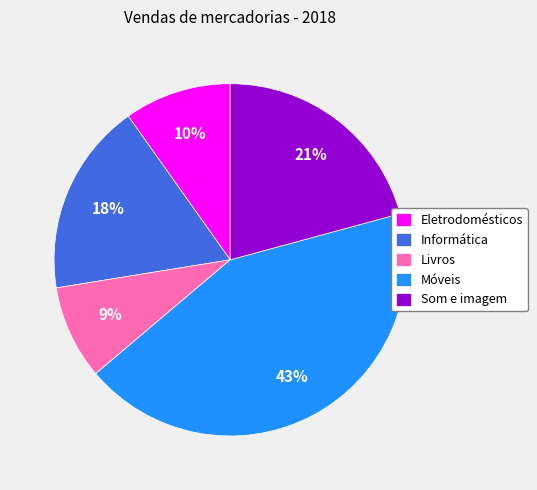

Count the number of slices in the pie.

5